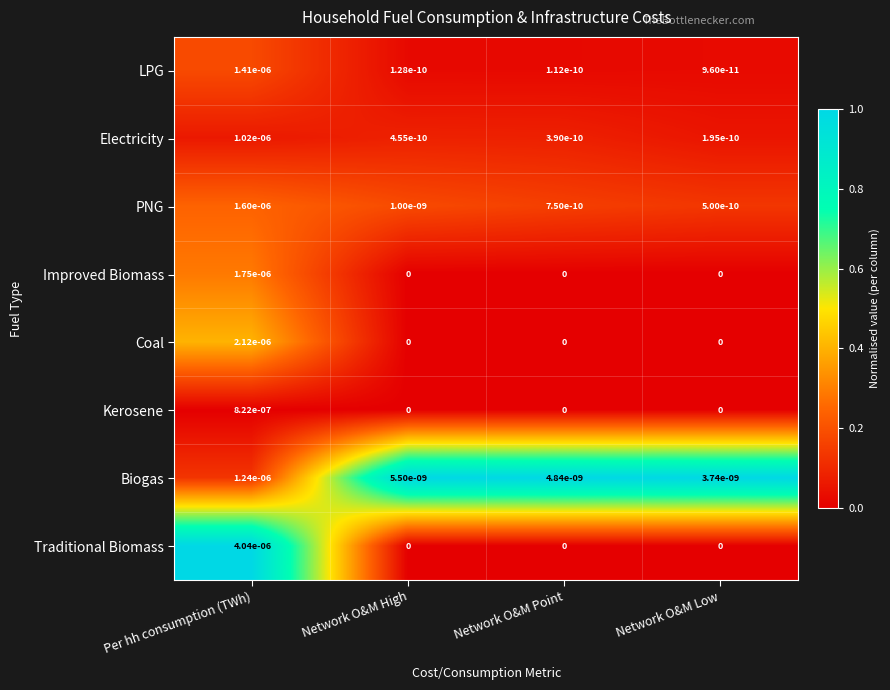

At which category is the sum across all series the highest?

Per hh consumption (TWh)